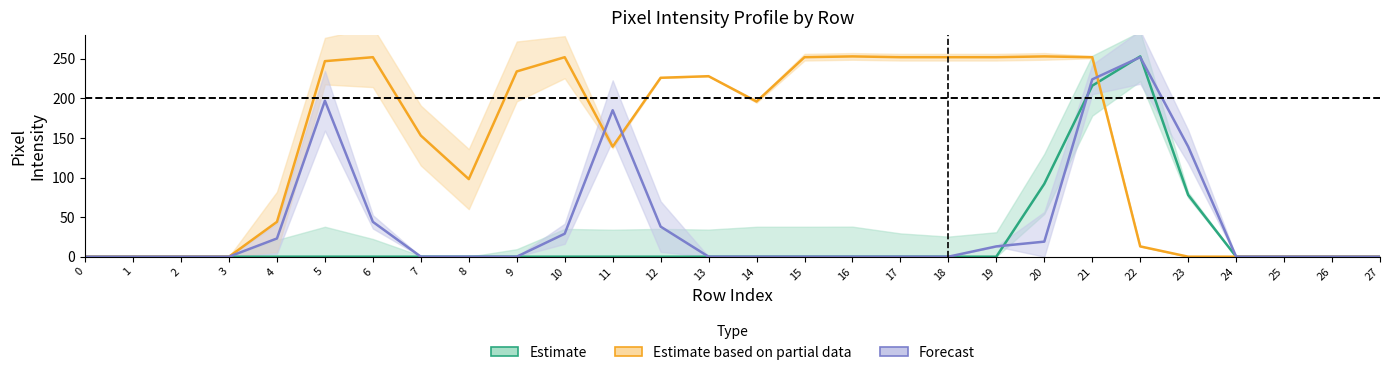

Reading right to left, list all the values displayed in this chart.

col_16: 0	0	0	0	78	253	216	92	0	0	0	0	0	0	0	0	0	0	0	0	0	0	0	0	0	0	0	0
col_18: 0	0	0	0	0	13	252	253	252	252	252	253	252	196	228	226	139	252	234	98	153	252	247	44	0	0	0	0
col_10: 0	0	0	0	139	252	224	19	13	0	0	0	0	0	0	38	185	29	0	0	0	44	197	23	0	0	0	0